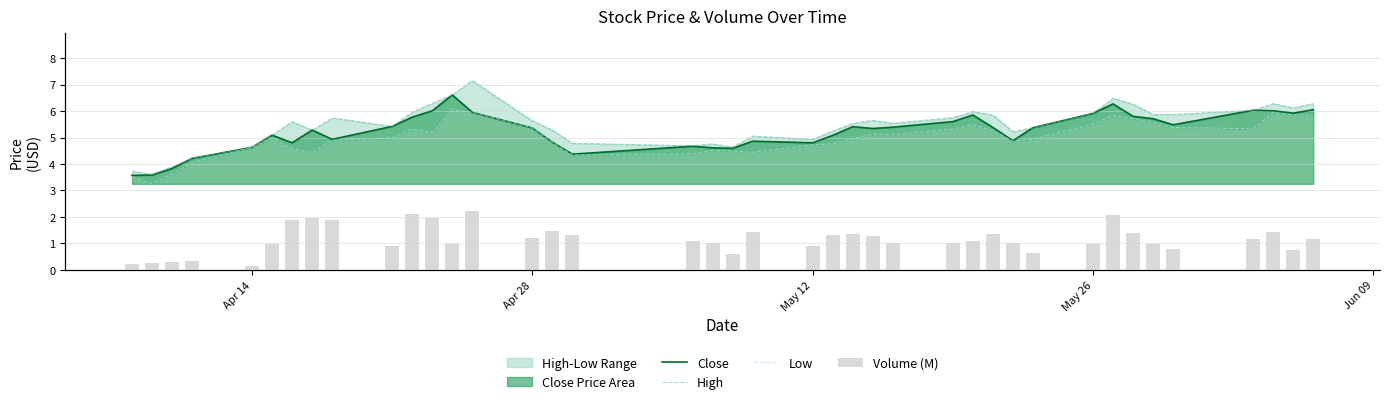

What is the average value of the Volume (M) series?

1.2